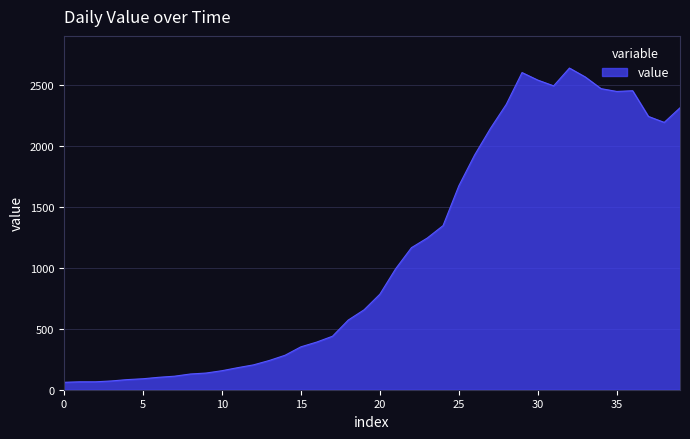

What is the difference between the maximum and minimum values?

2579